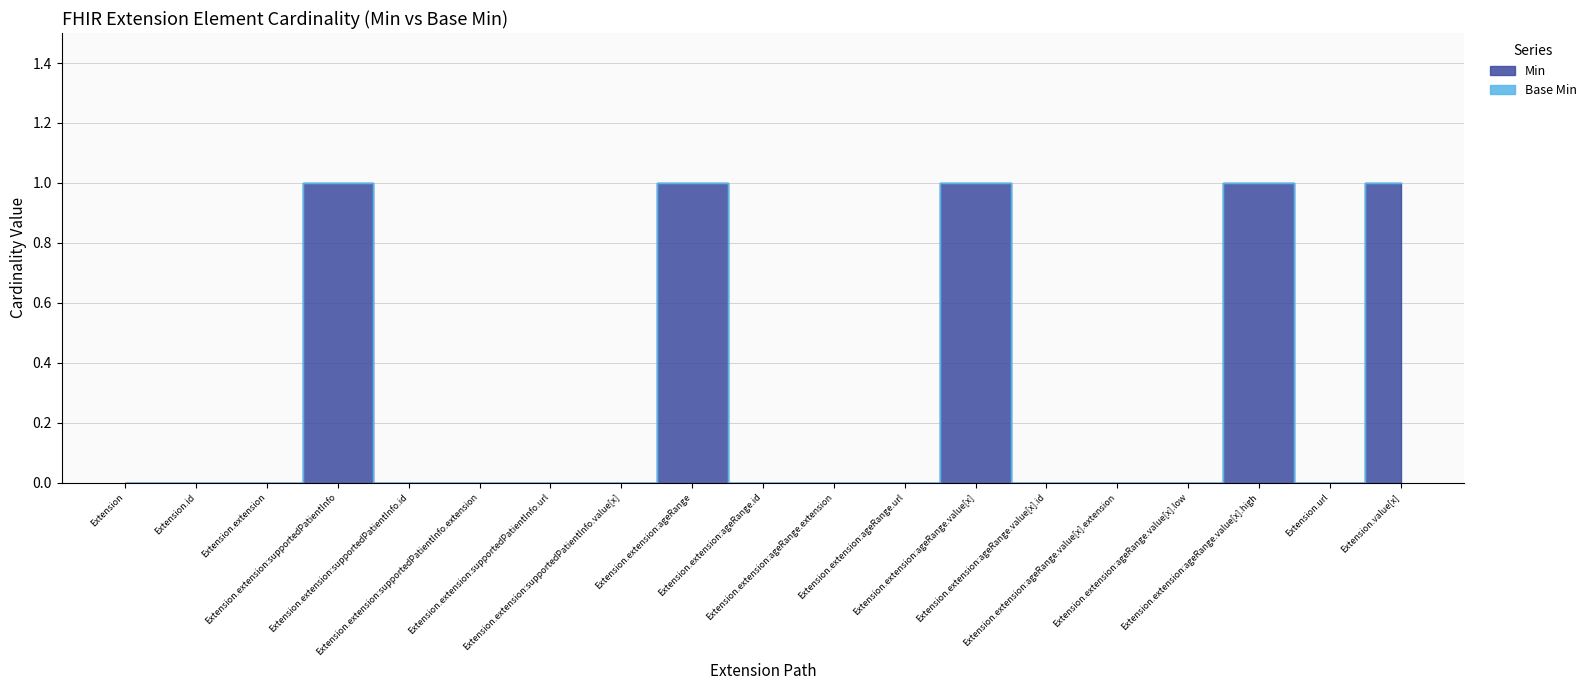

What is the sum of all values?

5